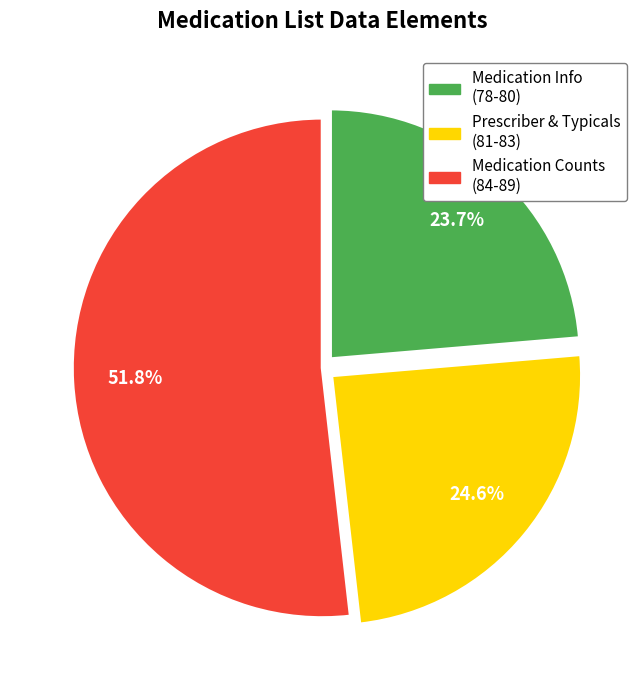

Does any single category account for the majority?

Yes